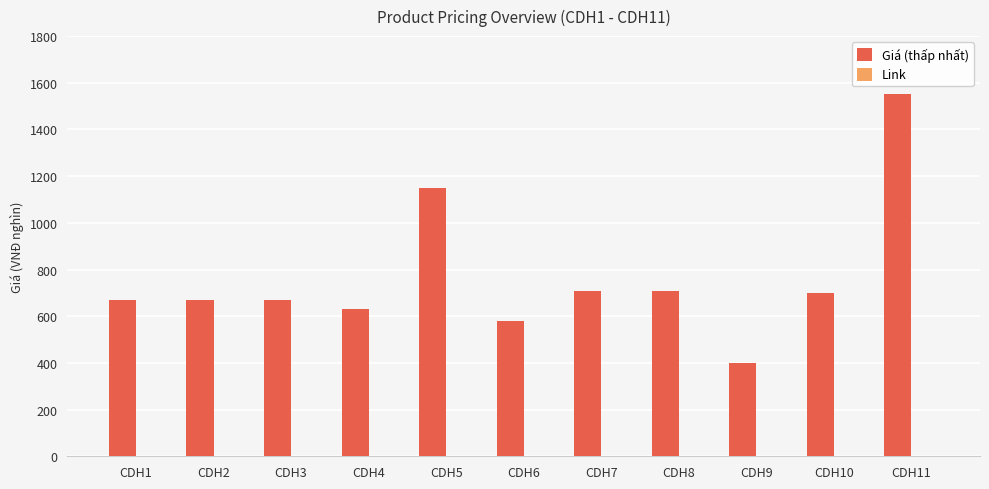

How many bars are there in total?

11